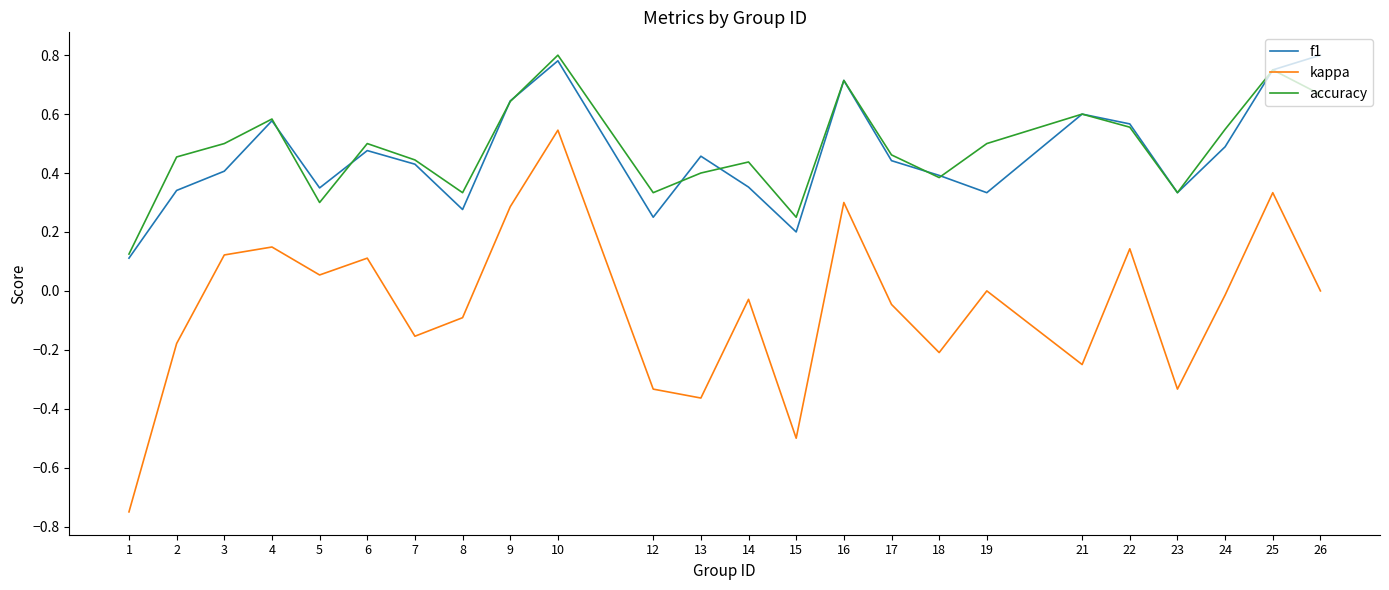

What is the sum of the f1 values at 21 and 18?

1.0